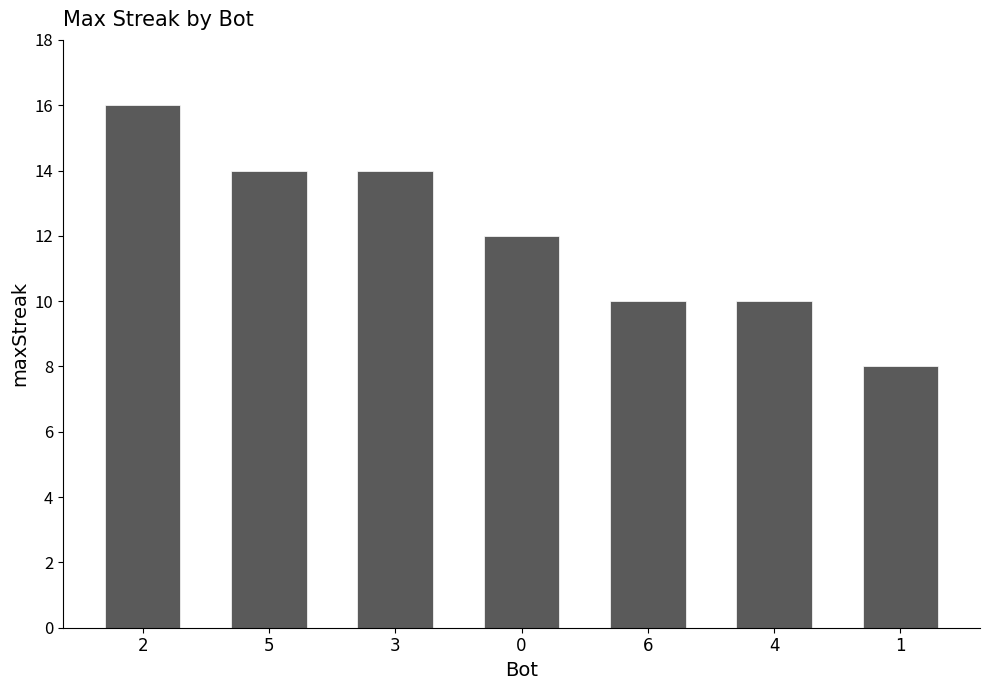

What is the value of the 5th bar from the left?

10